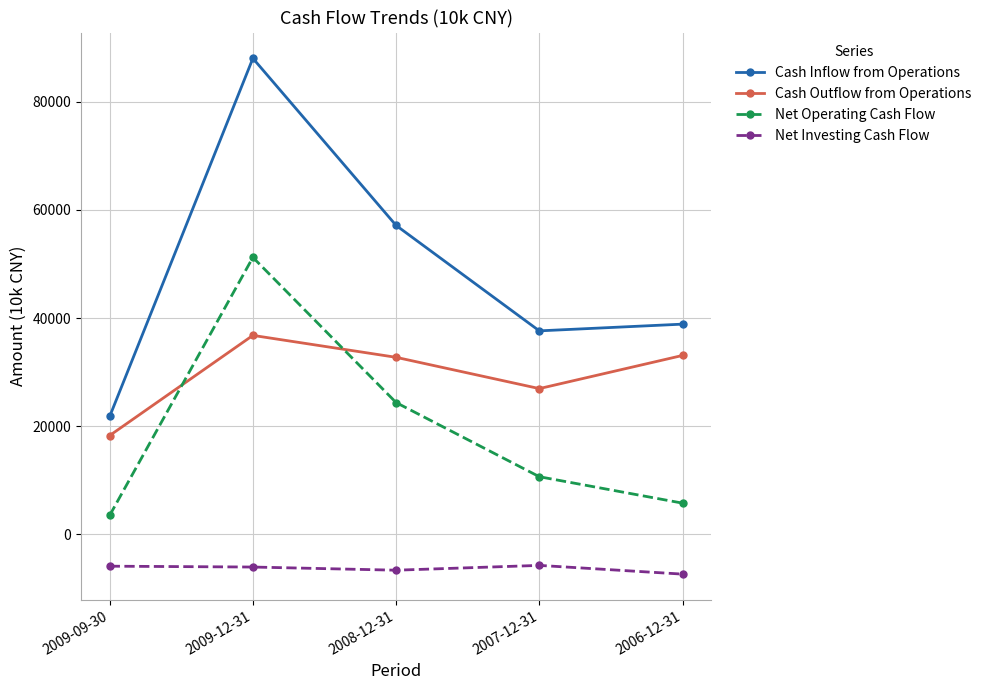

Is this an area chart (filled region under the line)?

No